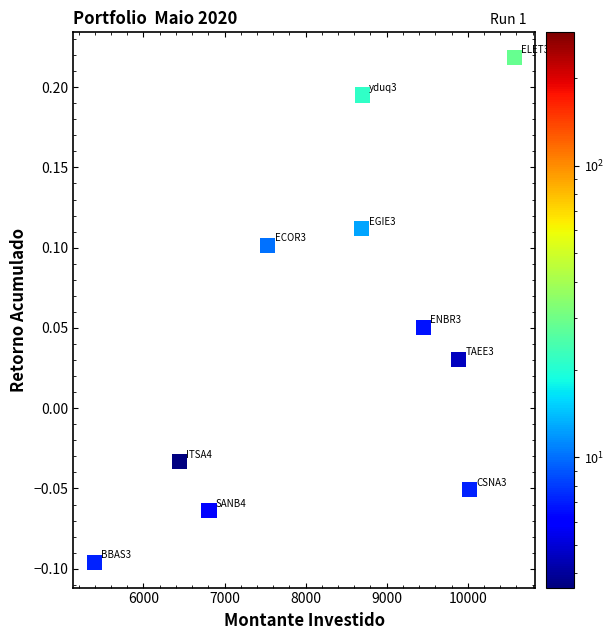

What is the range of X values (max minus min)?

5181.0